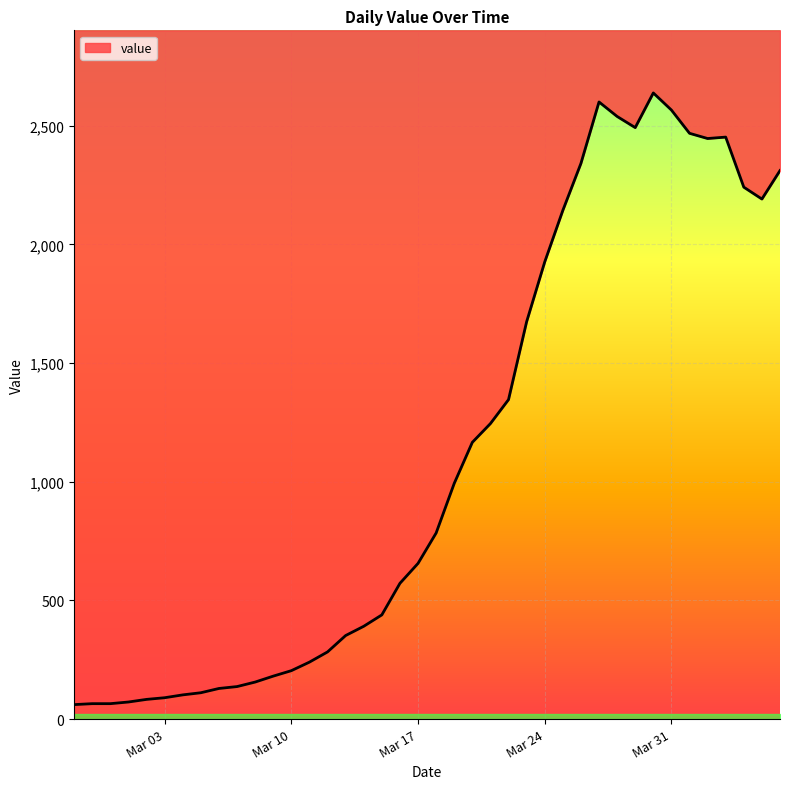

How many lines are shown in the chart?

1